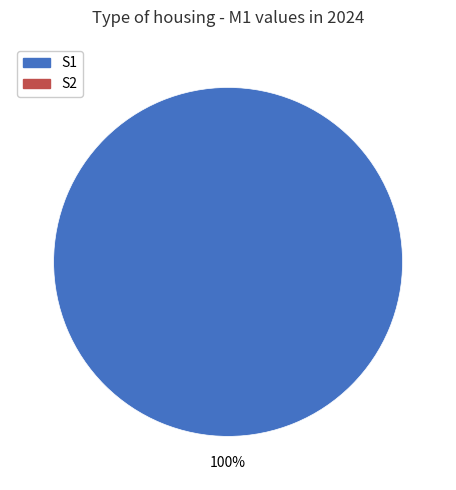

Does any single category account for the majority?

Yes